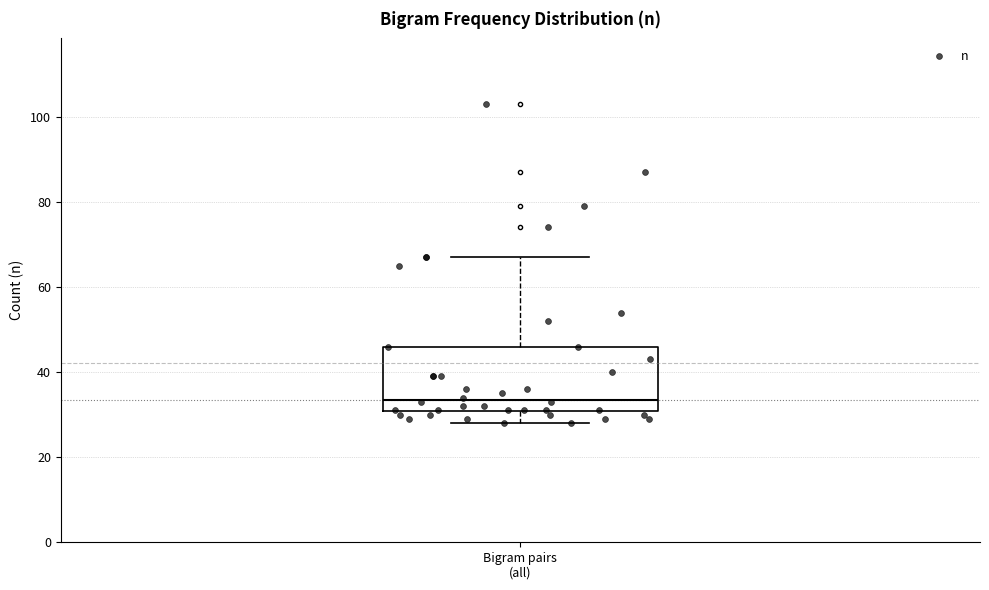

Where does the upper whisker of the box for Bigram pairs (all) end on the y-axis? The values are not printed on the chart, so give them approximately, as read against the axis.

68